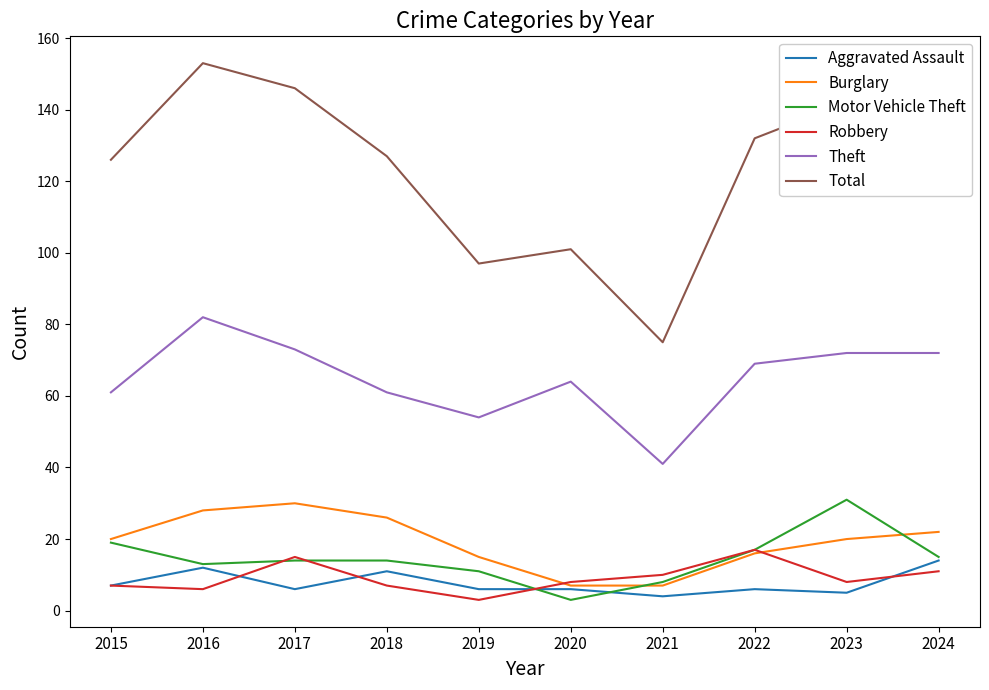

What is the maximum value shown in the chart?

153